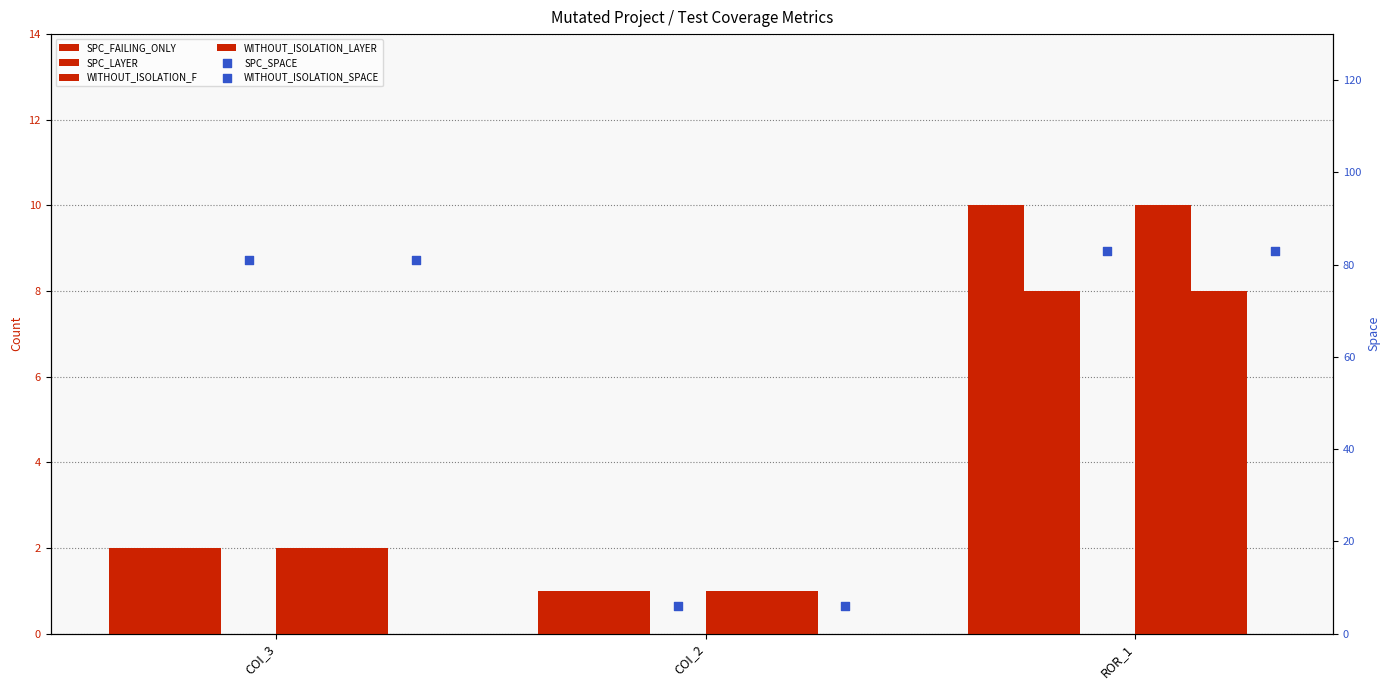

At which category is the sum across all series the highest?

ROR_1